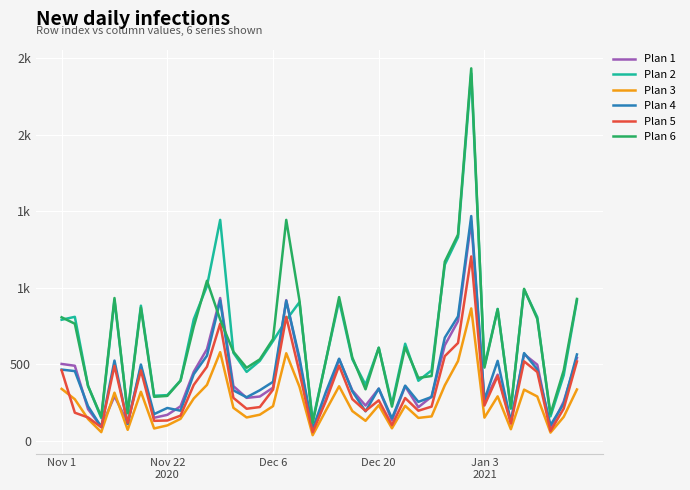

What are all the series names shown in the legend?

Plan 1, Plan 2, Plan 3, Plan 4, Plan 5, Plan 6